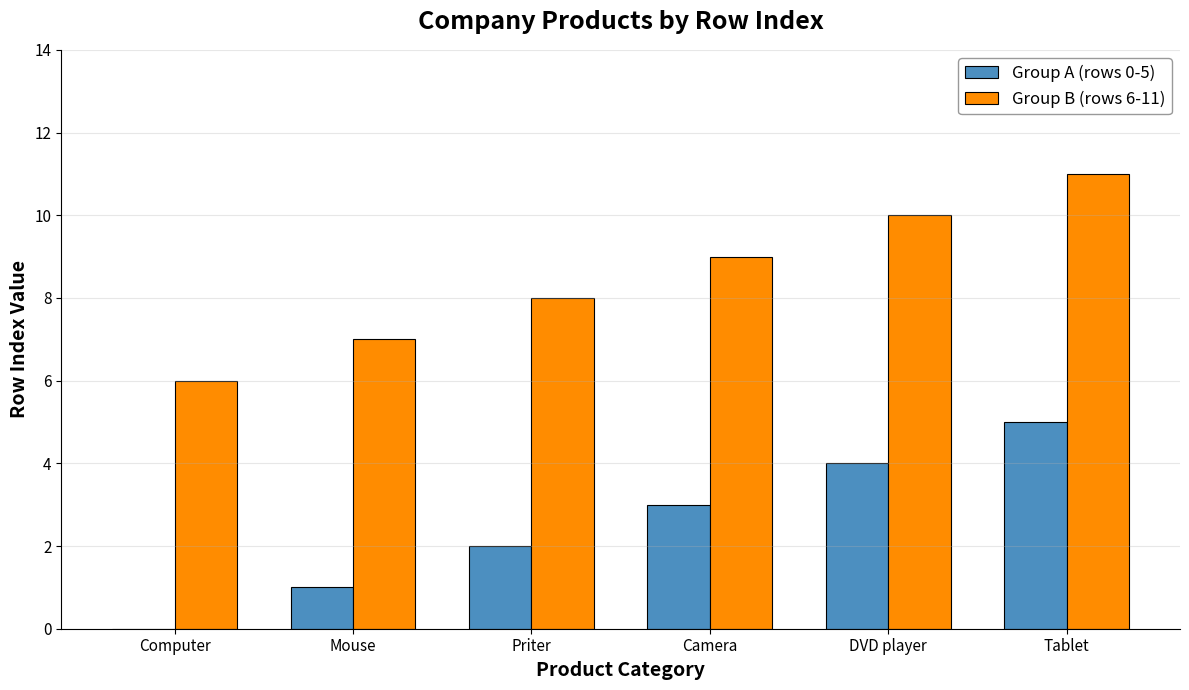

What is the spread (max minus min) of values at Tablet?

6